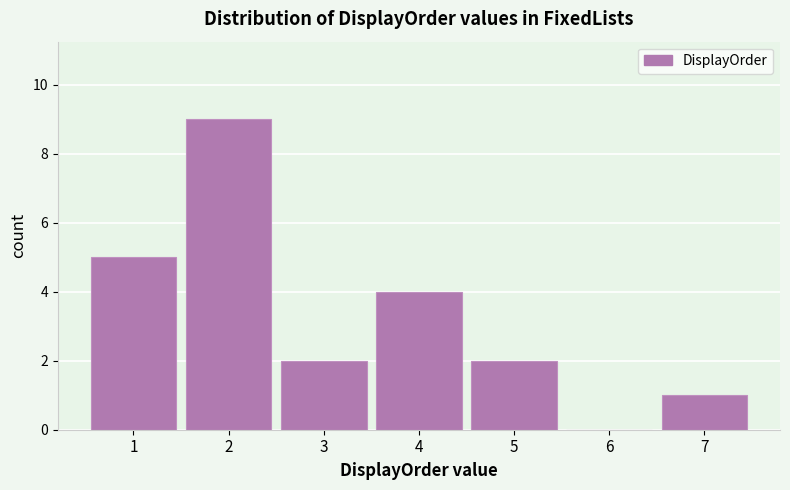

Reading left to right, list every bar in this chart as the range it spans on the x-axis followed by its height. The values are not printed on the chart, so give them approximately, as read against the axis.

0.5 to 1.5: 5
1.5 to 2.5: 9
2.5 to 3.5: 2
3.5 to 4.5: 4
4.5 to 5.5: 2
5.5 to 6.5: 0
6.5 to 7.5: 1